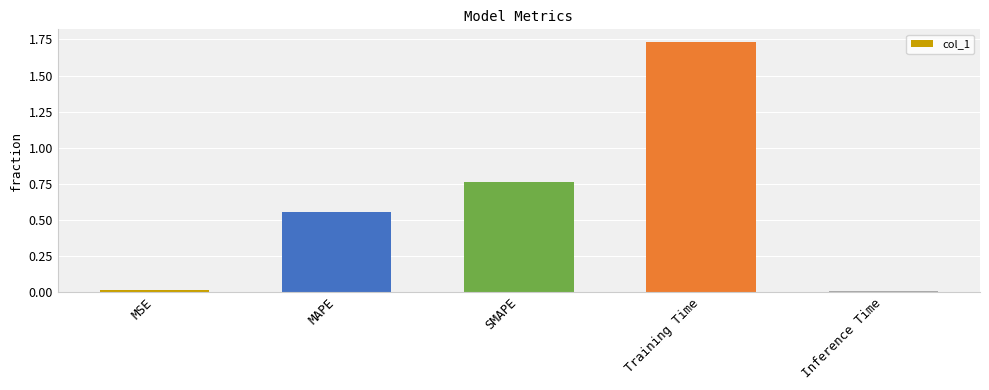

What is the sum of all values?

3.1